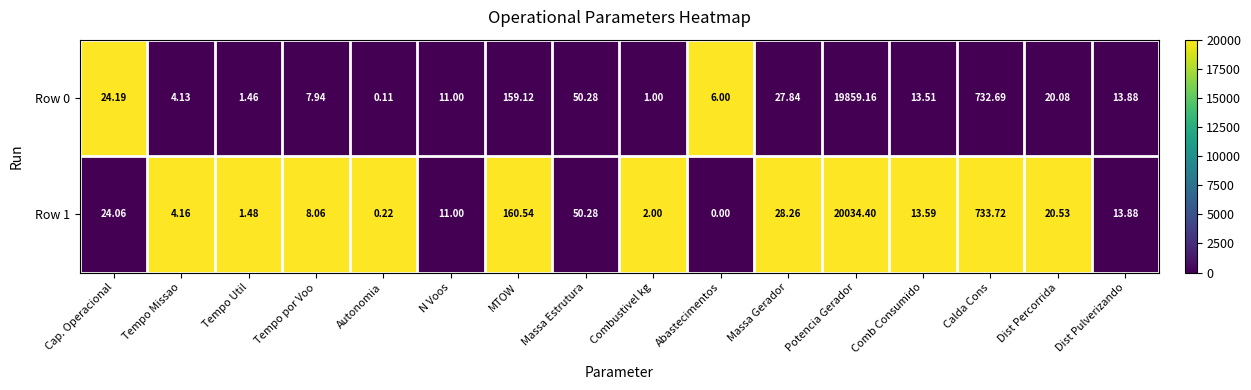

At which category does the chart reach its minimum across all series?

Abastecimentos